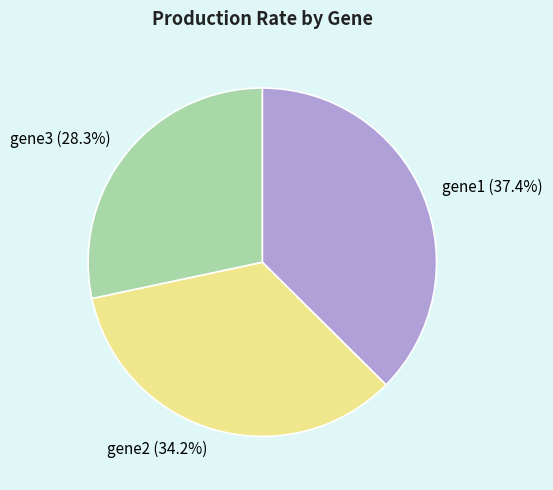

To the nearest percent, what portion does gene2 represent?

34%